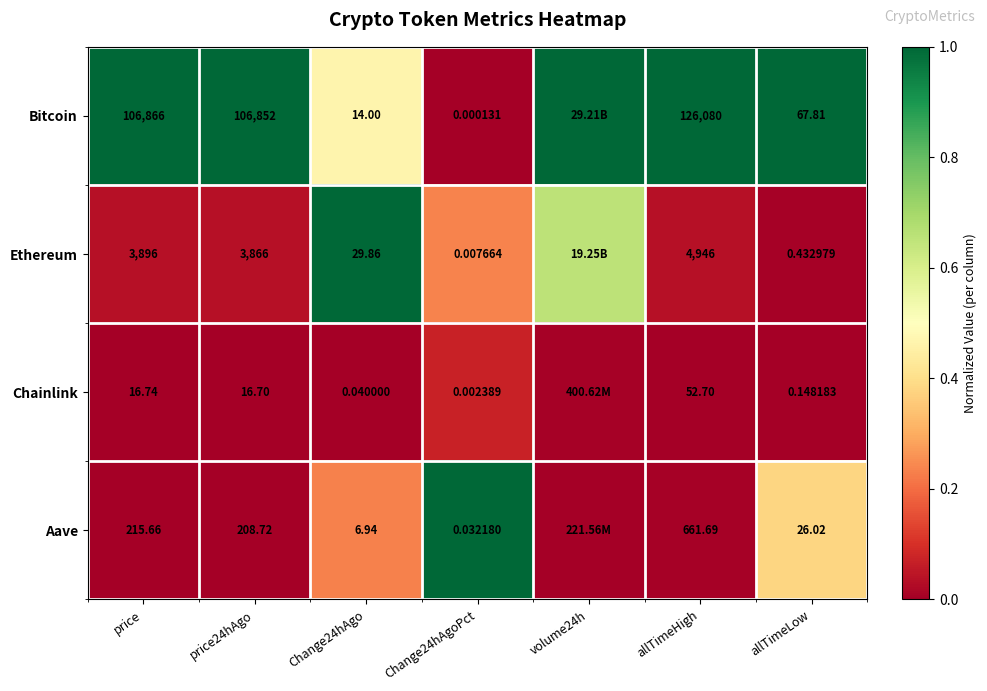

The value of Aave at allTimeHigh is 0.0. True or false?

False